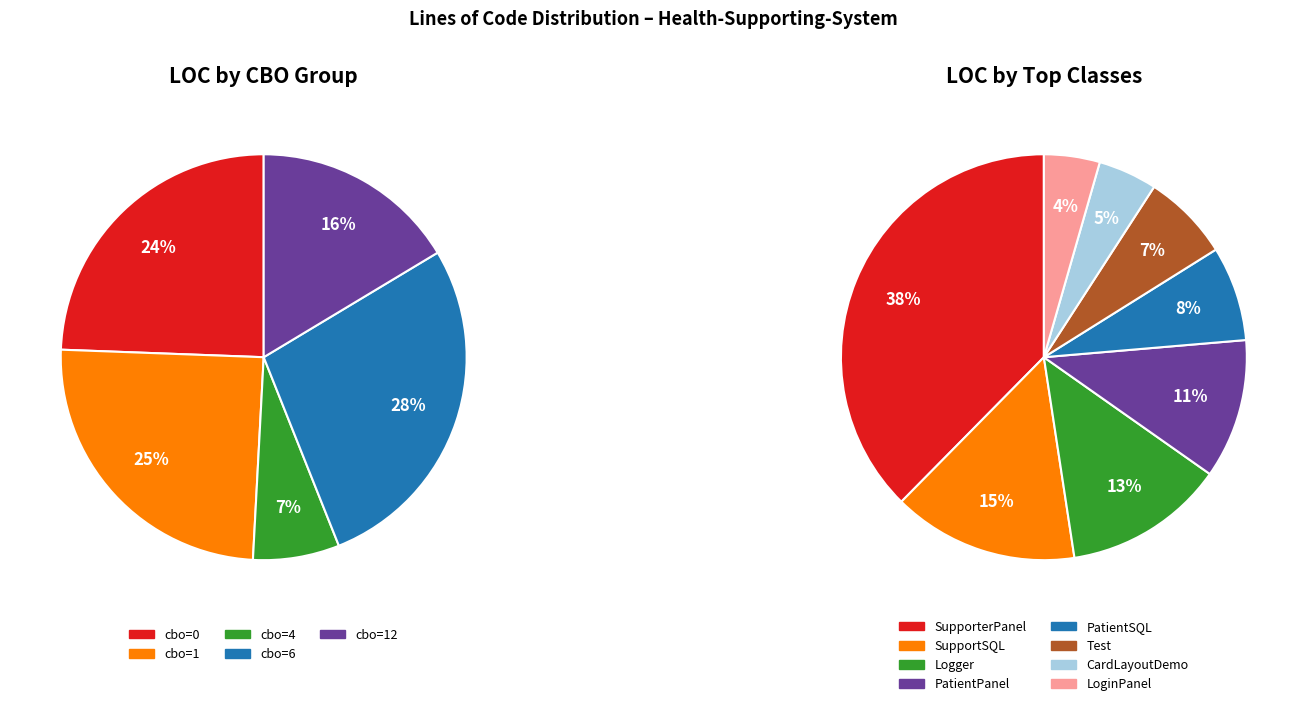

Does any single category account for the majority?

No